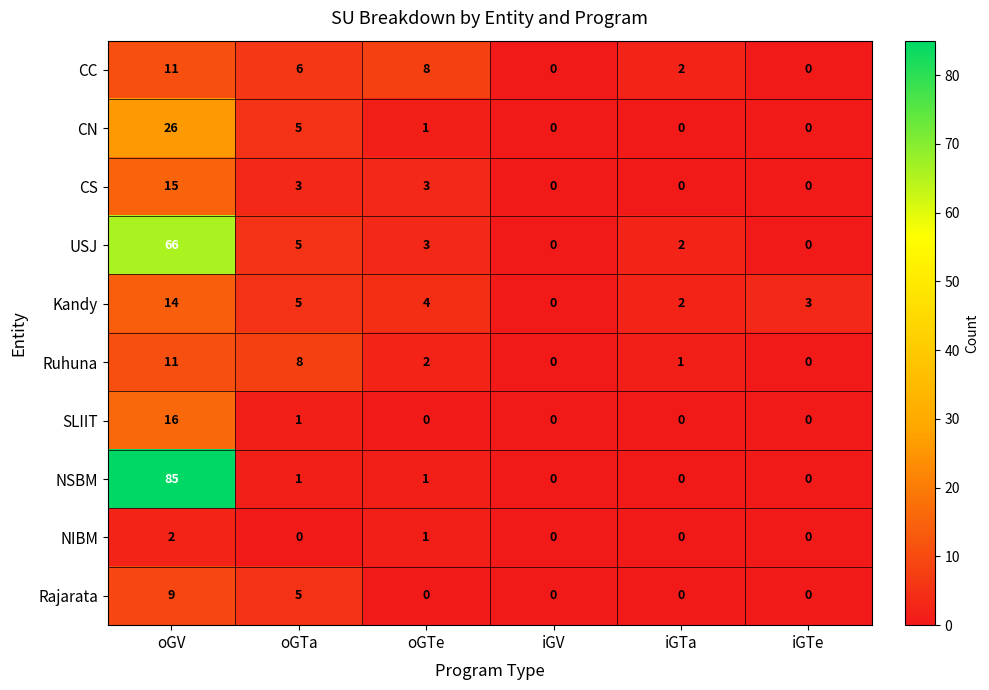

What is the spread (max minus min) of values at oGTe?

8